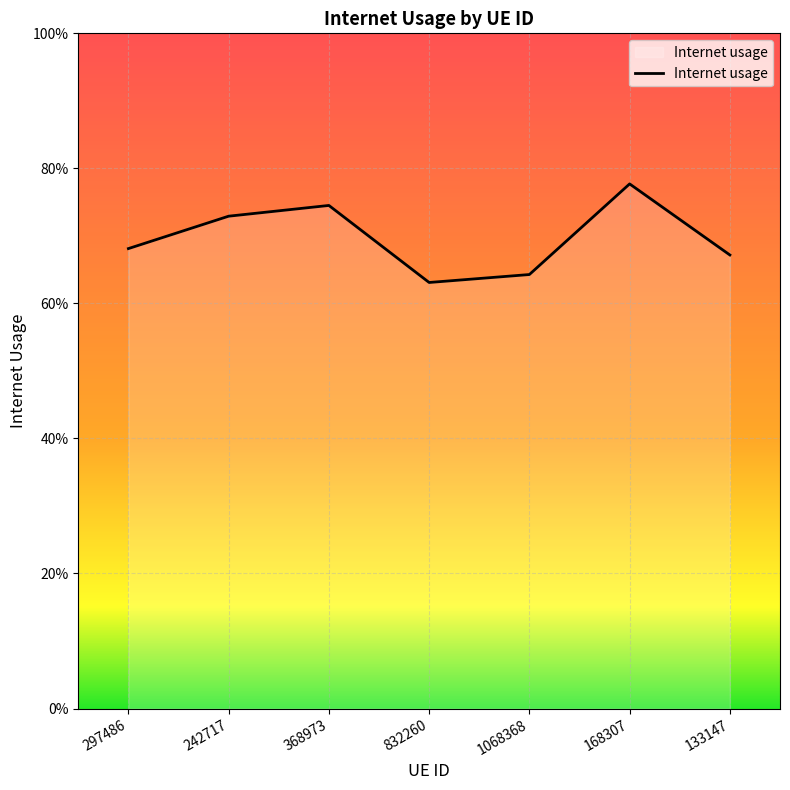

Where is the first local minimum?

832260